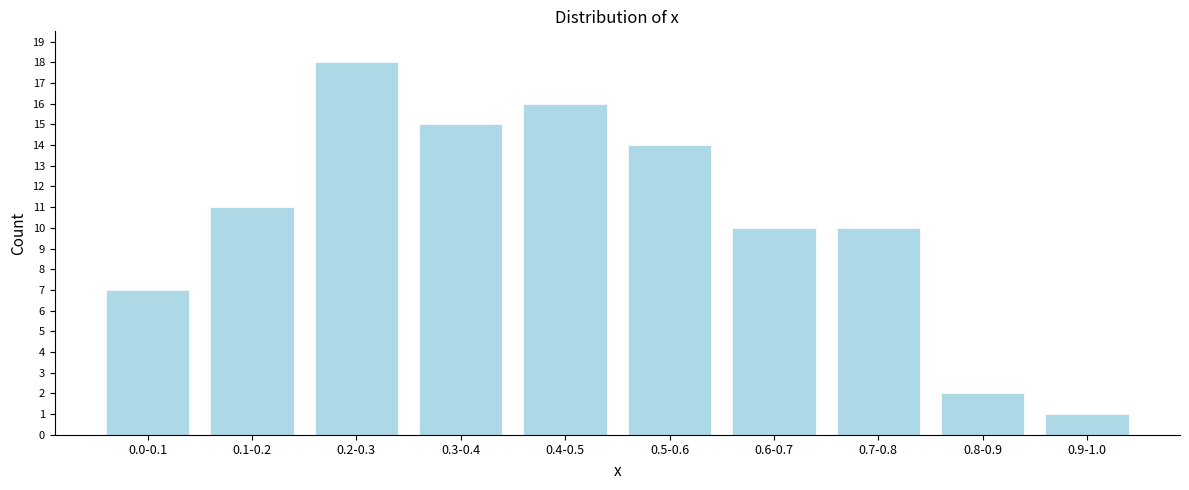

Reading left to right, what are all the values shown in this chart?

0.0-0.1=7	0.1-0.2=11	0.2-0.3=18	0.3-0.4=15	0.4-0.5=16	0.5-0.6=14	0.6-0.7=10	0.7-0.8=10	0.8-0.9=2	0.9-1.0=1